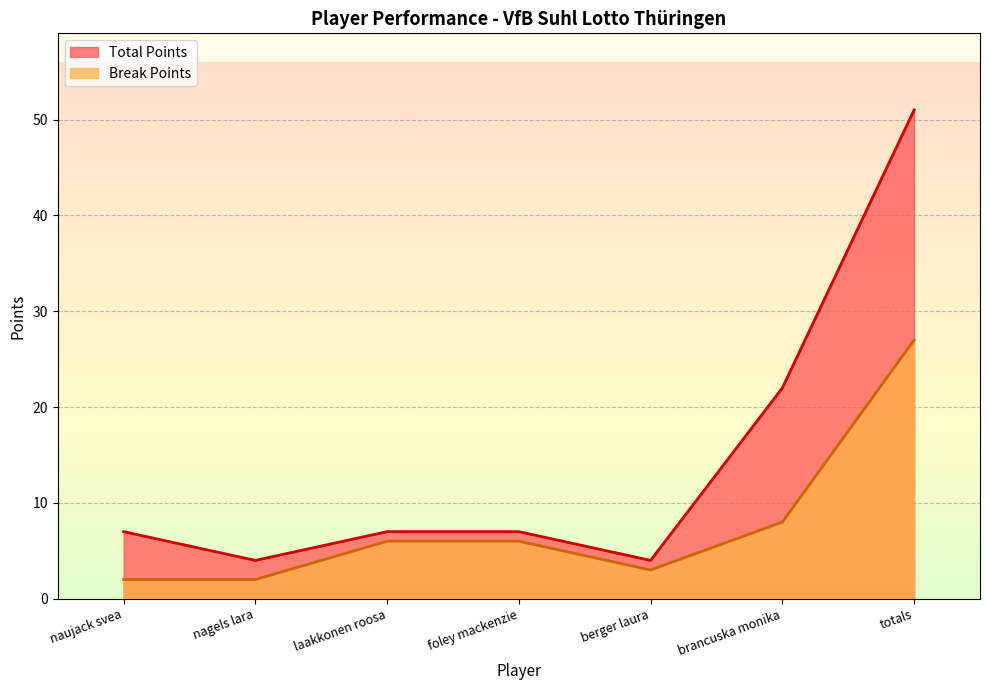

Which series has the largest total across all categories?

Total Points